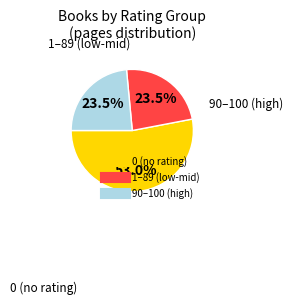

Is there any slice that represents more than half of the pie?

Yes